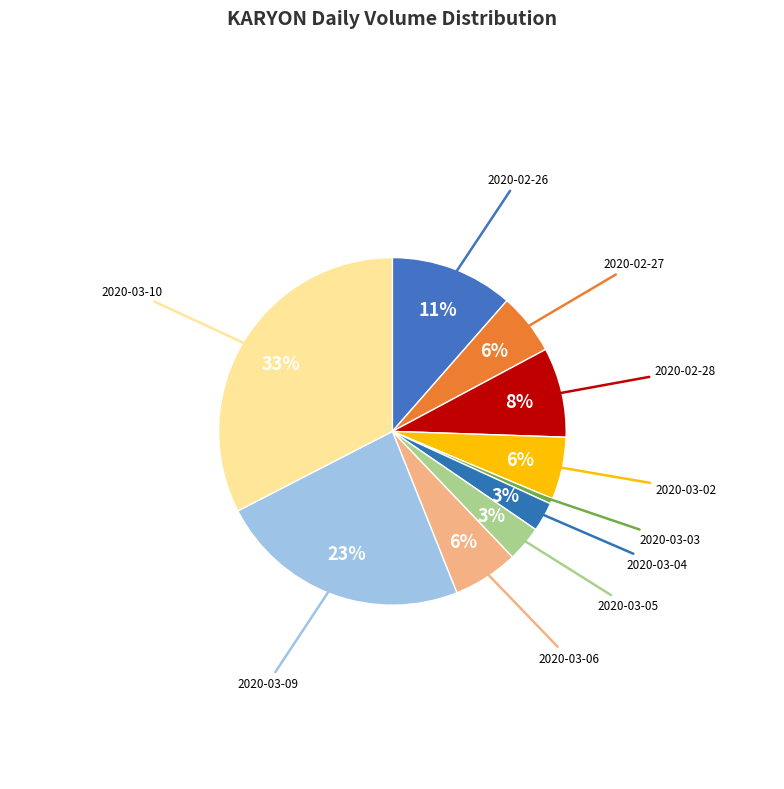

To the nearest percent, what is the difference between the largest and smallest slice percentages?

32%